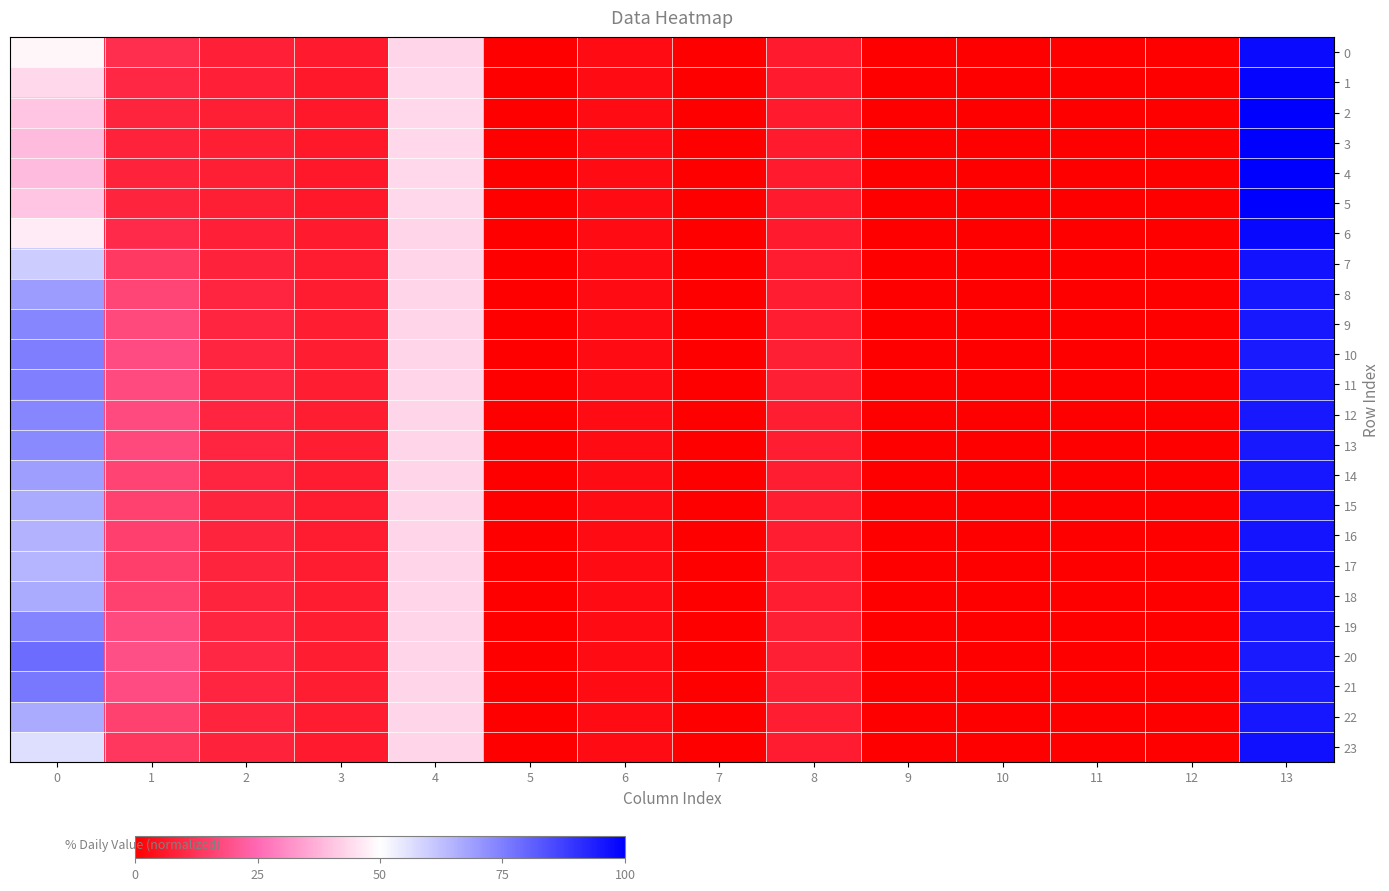

Between 1 and 11, which series saw the biggest shift?

20